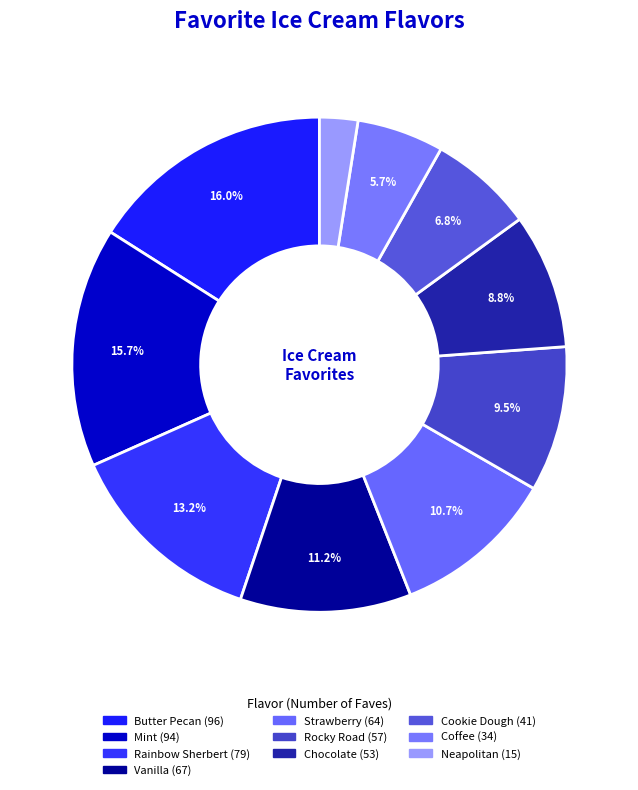

Combined, what portion of the pie is Strawberry and Rocky Road?

20.2%